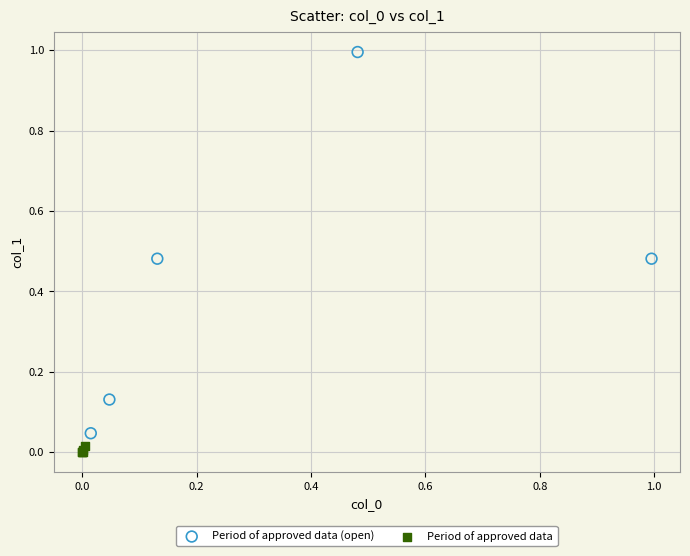

Which series contains the lowest Y value?

Period of approved data